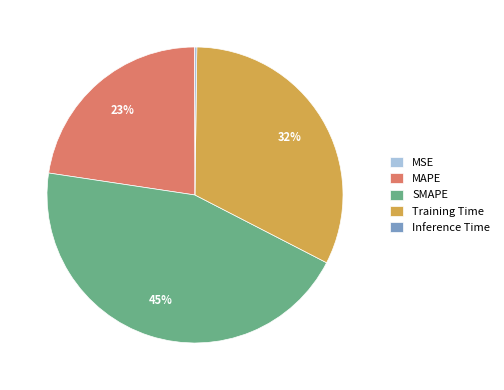

True or false: MAPE accounts for 23% of the total.

True